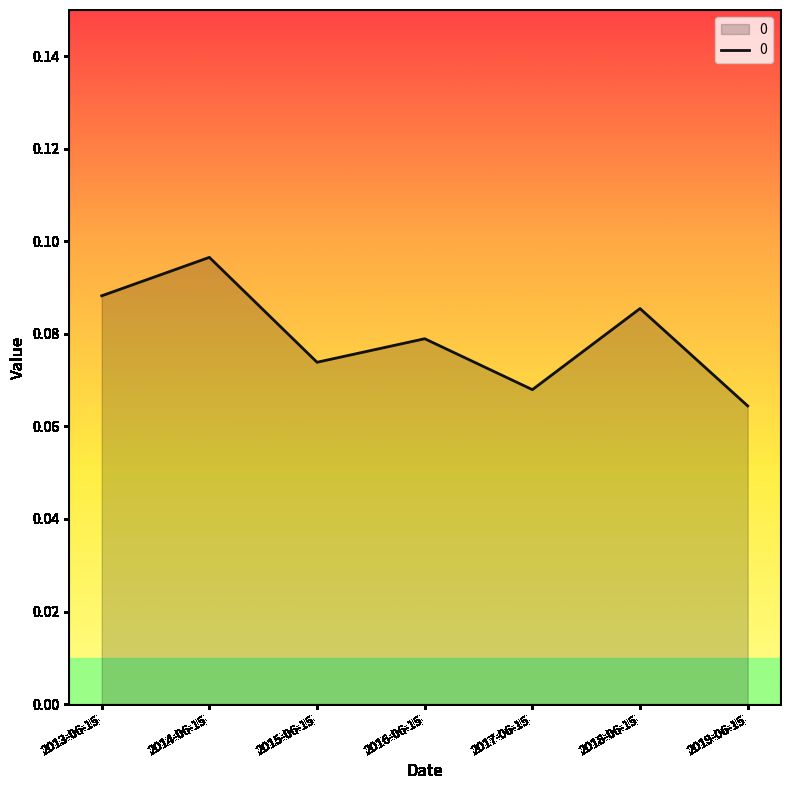

At which label is the value closest to 0?

2019-06-15